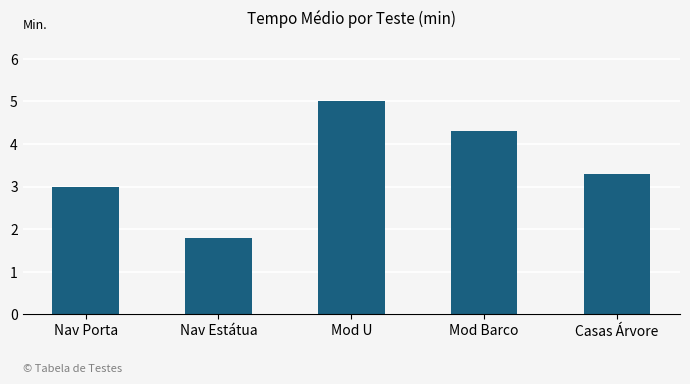

Read the value at Nav Porta.

3.0